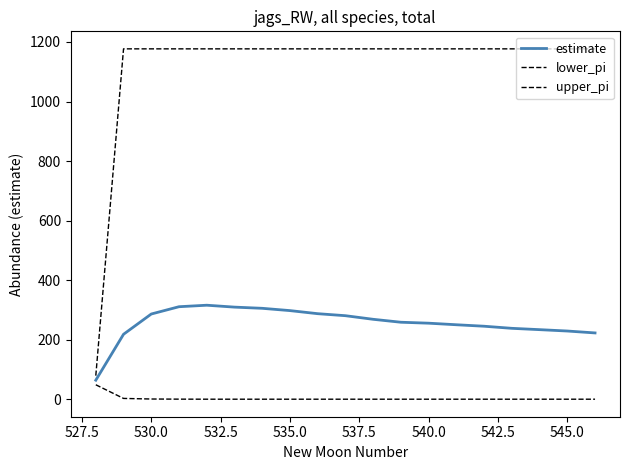

Count the number of data series in this chart.

3